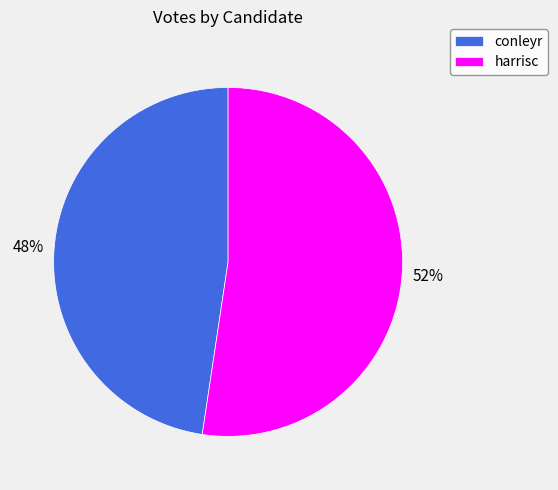

Does conleyr represent more than half of the total?

No